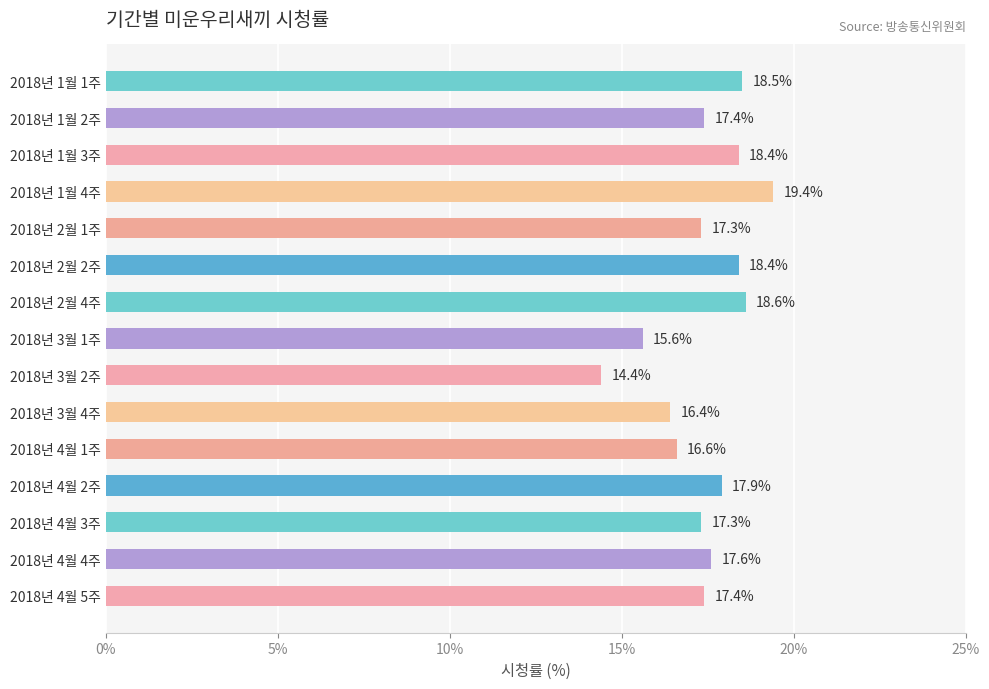

What is the label of the 7th bar from the bottom?

2018년 3월 2주